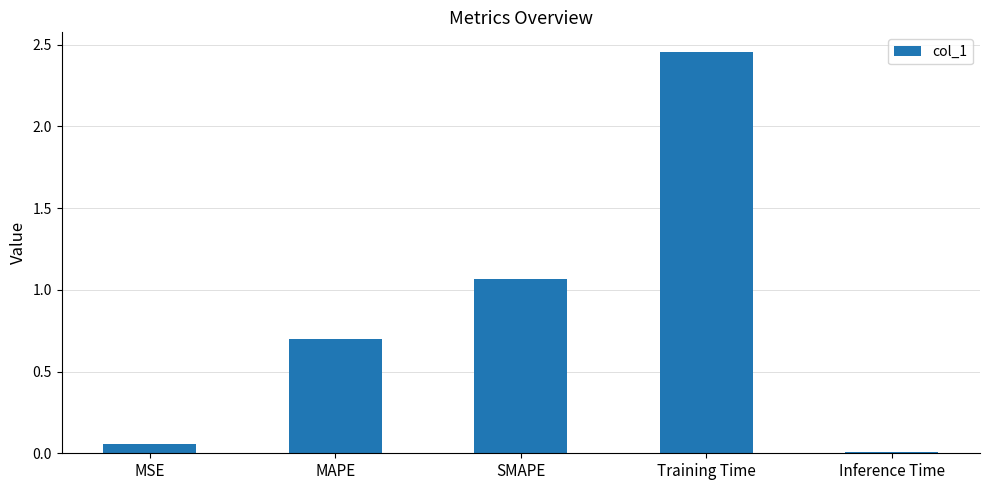

Which category has the highest value across all series?

Training Time